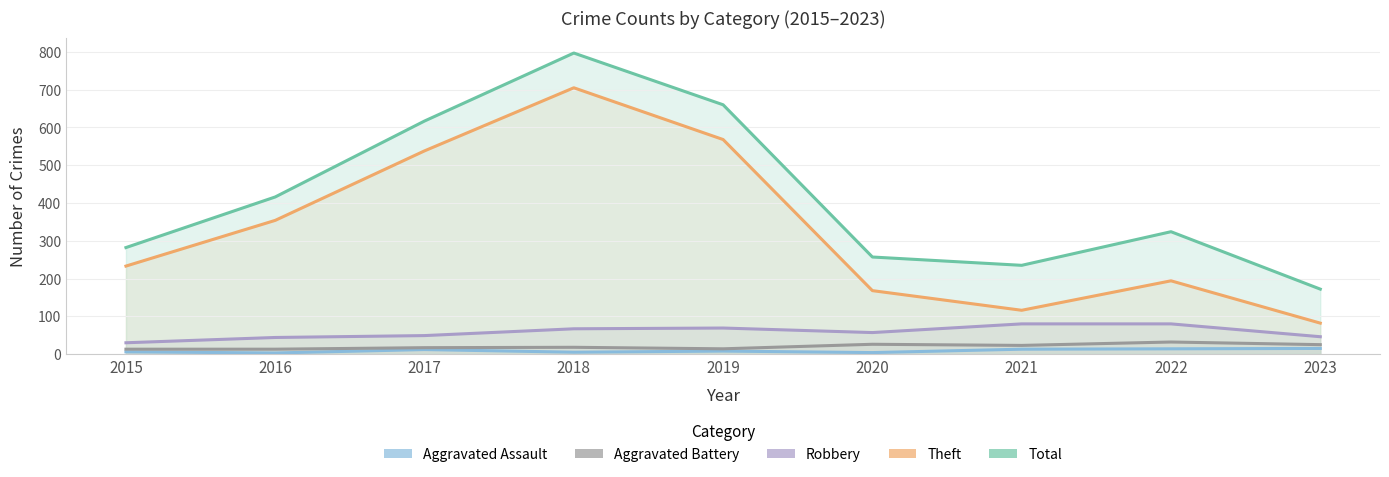

Does the chart display data point markers on the line(s)?

No